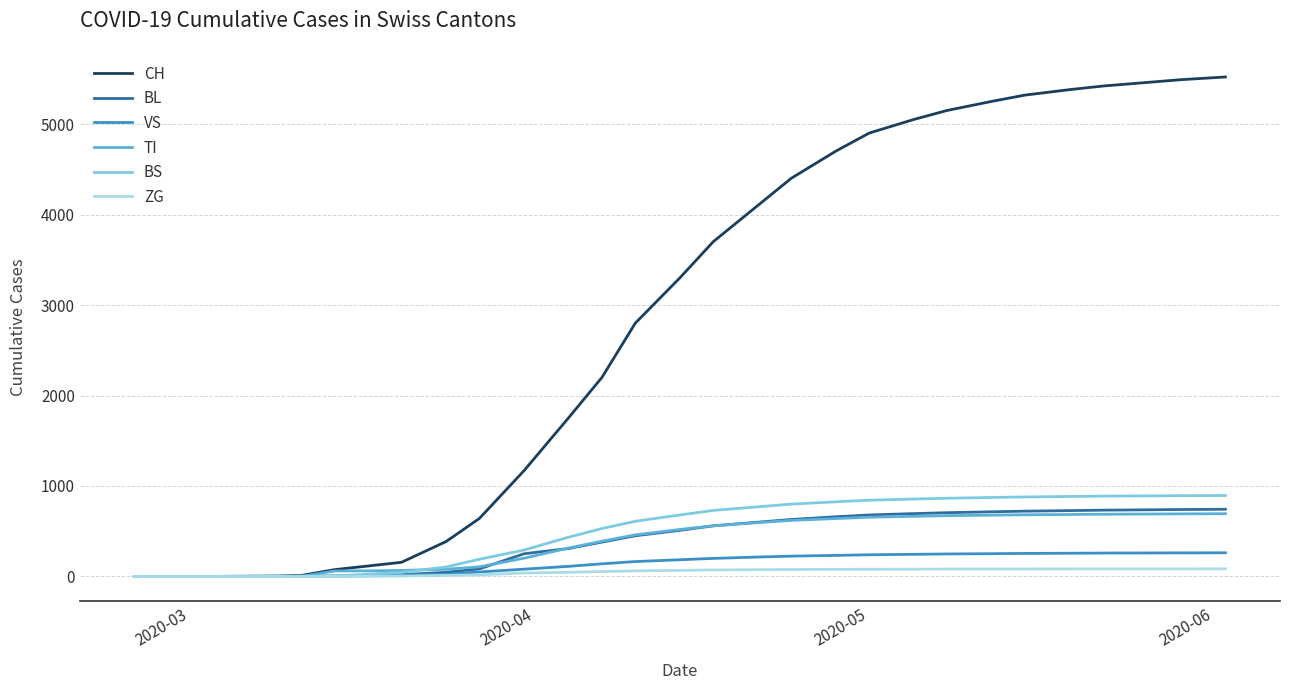

Which series has the widest spread of values?

CH